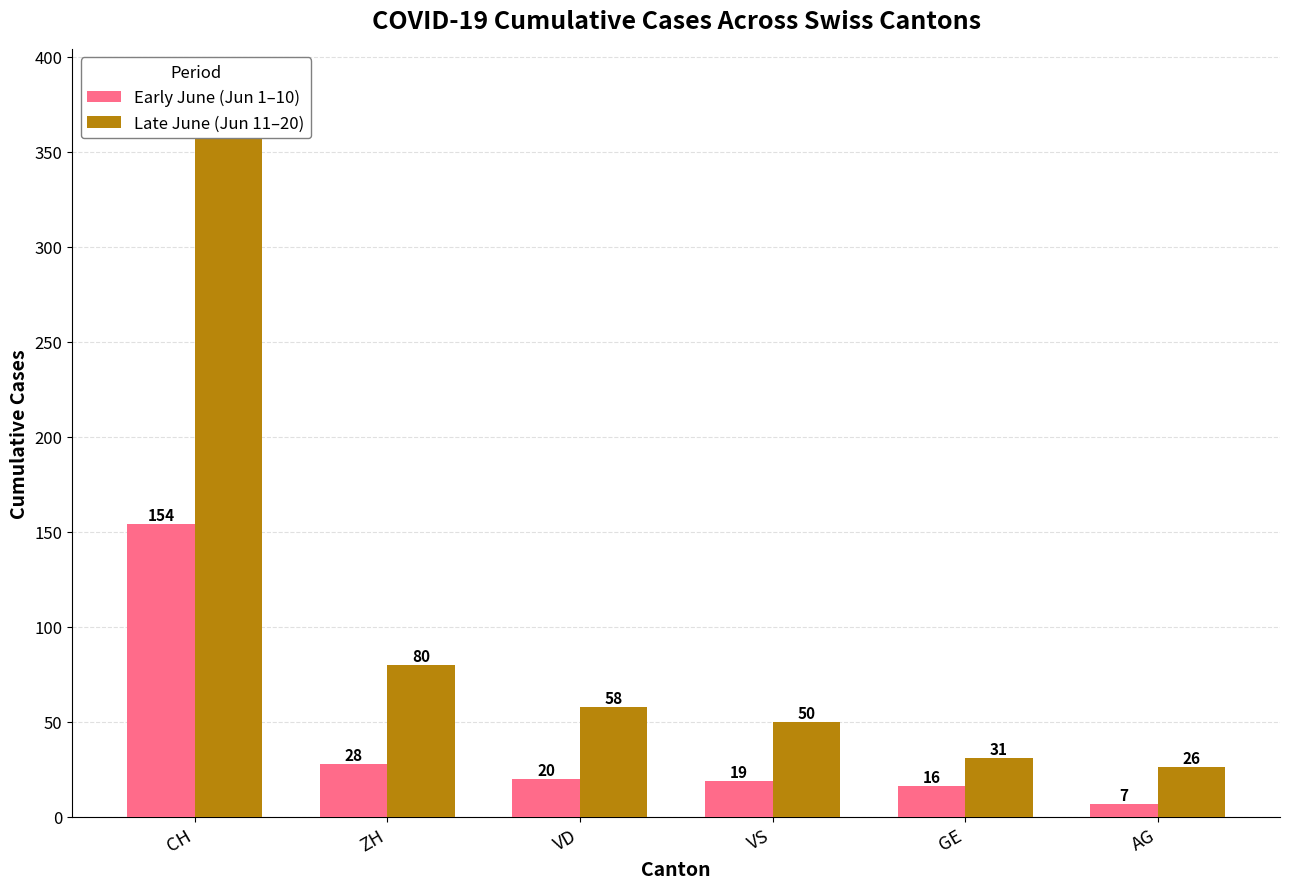

At which category does the chart reach its peak across all series?

CH